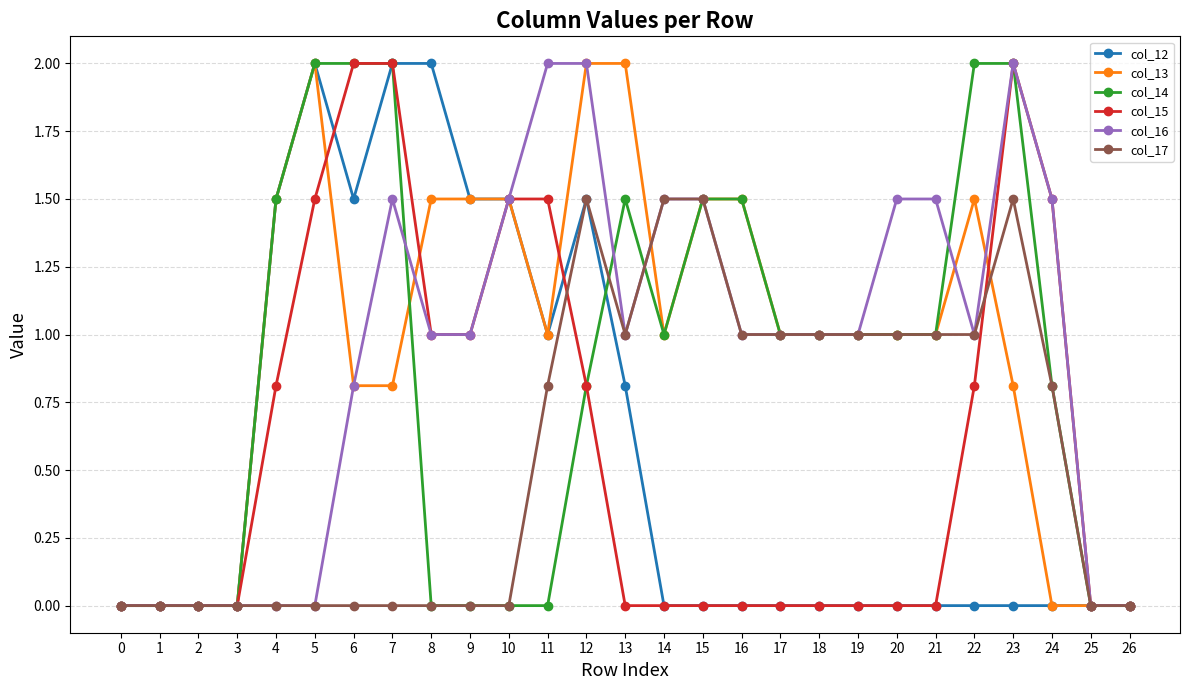

Is it true that col_14 equals 1.0 at 17?

True